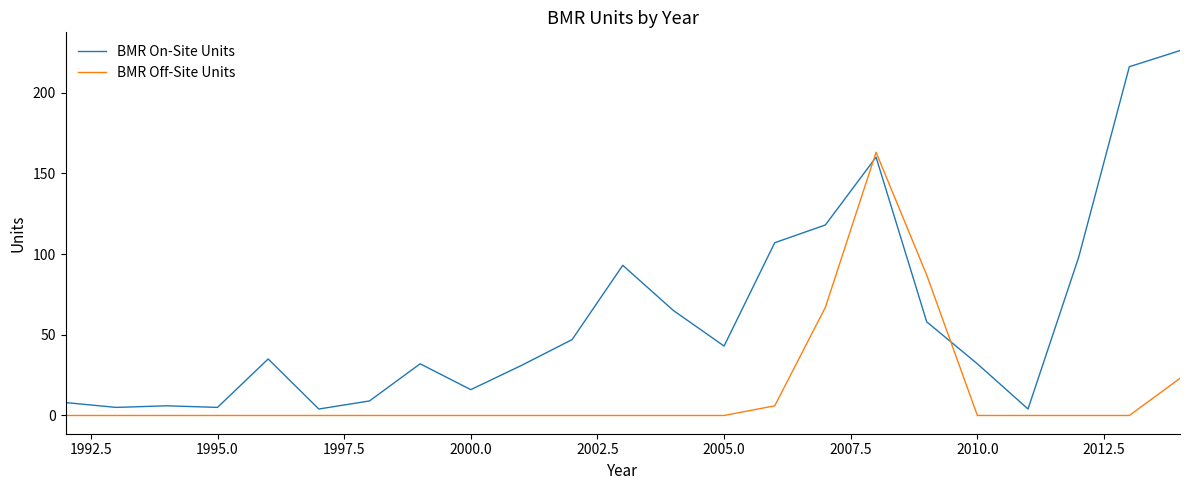

Reading left to right, transcribe all the data shown in this chart.

BMR On-Site Units: 8	5	6	5	35	4	9	32	16	31	47	93	65	43	107	118	160	58	32	4	98	216	226
BMR Off-Site Units: 0	0	0	0	0	0	0	0	0	0	0	0	0	0	6	67	163	87	0	0	0	0	23